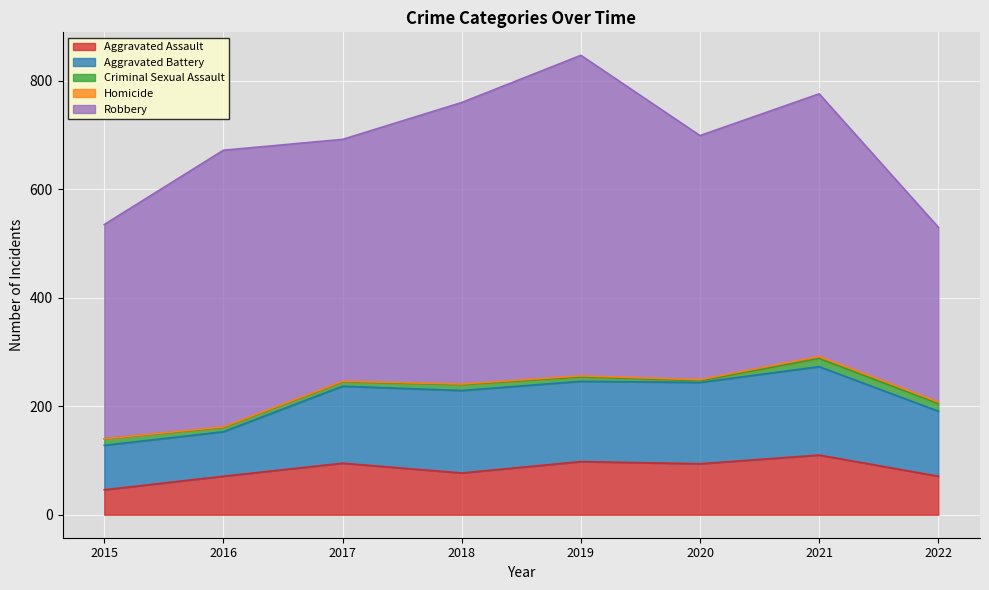

Between 2016 and 2020, which series saw the biggest shift?

Aggravated Battery